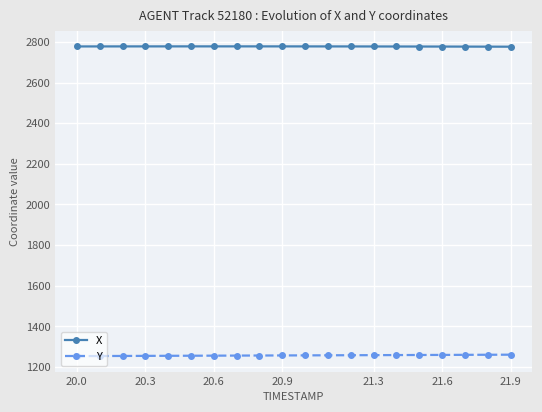

List the series in order of their peak value, lowest first.

Y, X